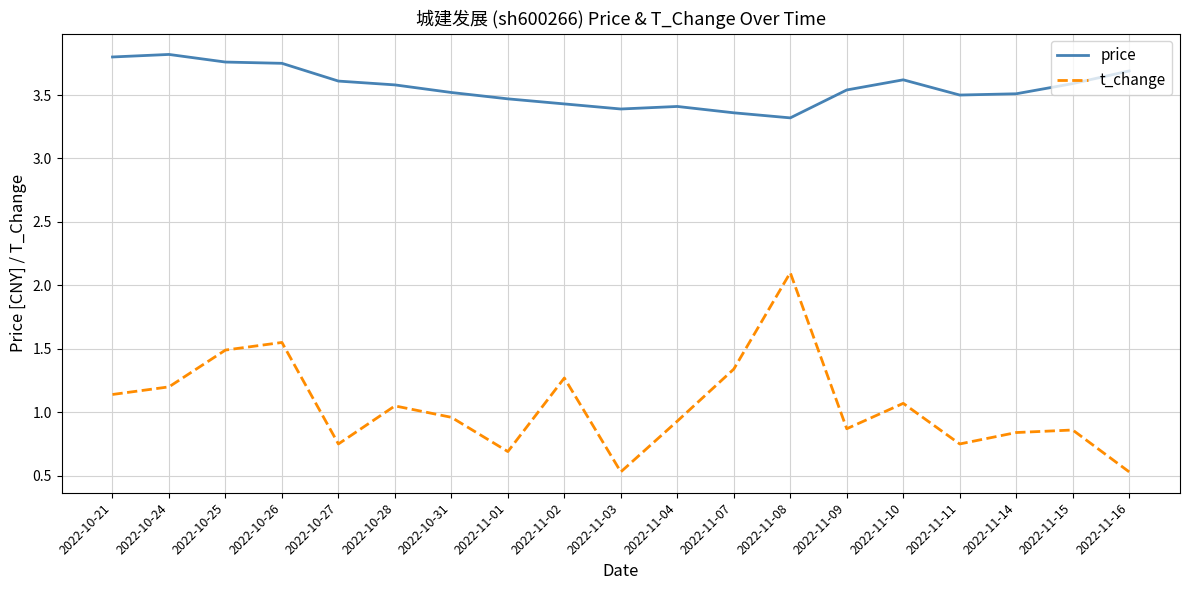

True or false: price has a value of 3.4 at 2022-11-03.

True